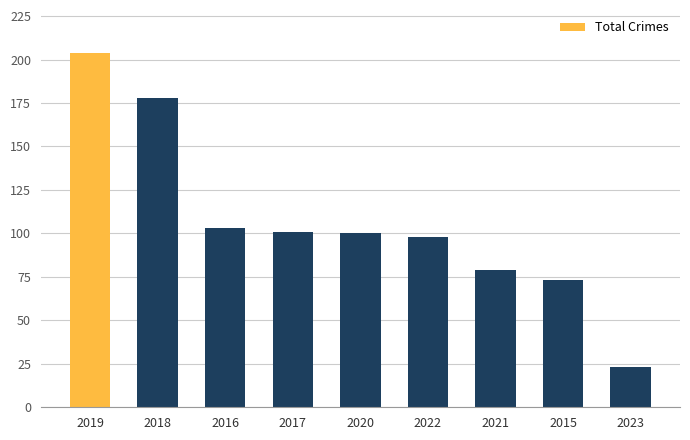

Reading left to right, transcribe all the data shown in this chart.

2019=204	2018=178	2016=103	2017=101	2020=100	2022=98	2021=79	2015=73	2023=23